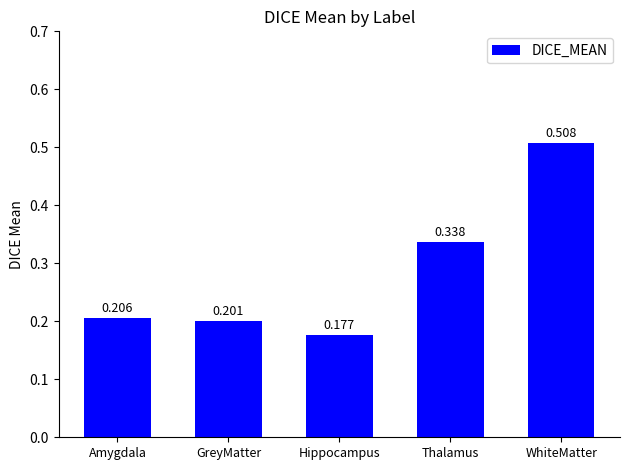

List the labels in order of value, smallest first.

Hippocampus, GreyMatter, Amygdala, Thalamus, WhiteMatter